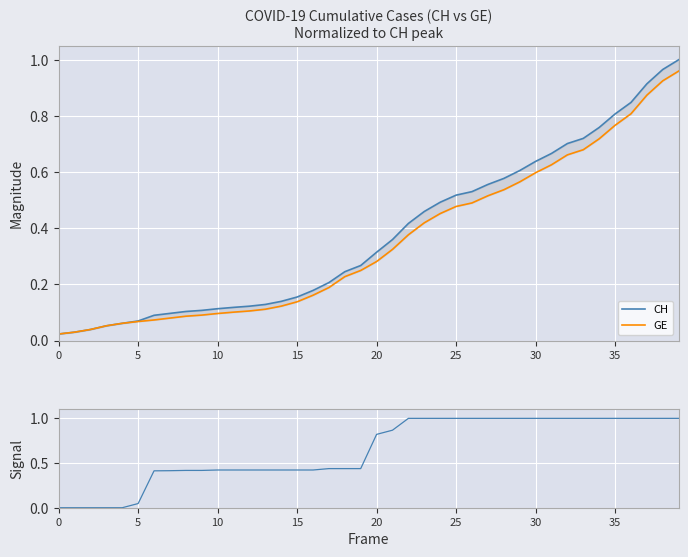

Reading left to right, transcribe all the data shown in this chart.

CH: 0.0	0.0	0.0	0.1	0.1	0.1	0.1	0.1	0.1	0.1	0.1	0.1	0.1	0.1	0.1	0.2	0.2	0.2	0.2	0.3	0.3	0.4	0.4	0.5	0.5	0.5	0.5	0.6	0.6	0.6	0.6	0.7	0.7	0.7	0.8	0.8	0.8	0.9	1.0	1.0
GE: 0.0	0.0	0.0	0.1	0.1	0.1	0.1	0.1	0.1	0.1	0.1	0.1	0.1	0.1	0.1	0.1	0.2	0.2	0.2	0.2	0.3	0.3	0.4	0.4	0.5	0.5	0.5	0.5	0.5	0.6	0.6	0.6	0.7	0.7	0.7	0.8	0.8	0.9	0.9	1.0
|CH-GE| normalized: 0.0	0.0	0.0	0.0	0.0	0.0	0.4	0.4	0.4	0.4	0.4	0.4	0.4	0.4	0.4	0.4	0.4	0.4	0.4	0.4	0.8	0.9	1.0	1.0	1.0	1.0	1.0	1.0	1.0	1.0	1.0	1.0	1.0	1.0	1.0	1.0	1.0	1.0	1.0	1.0